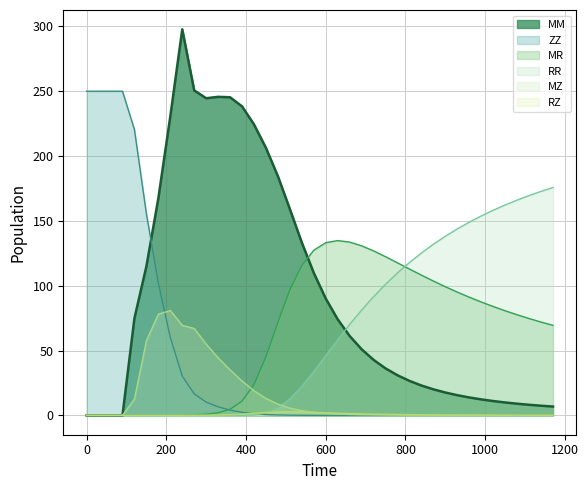

What is the maximum value for RZ?

2.9